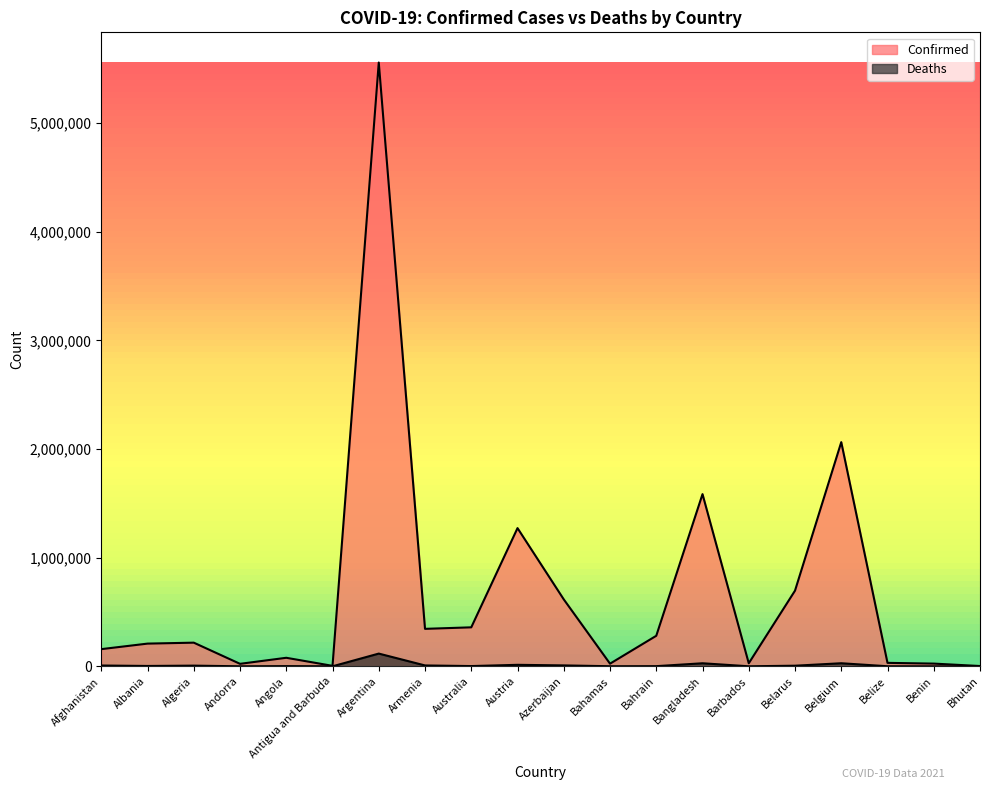

How many series are shown in this chart?

2